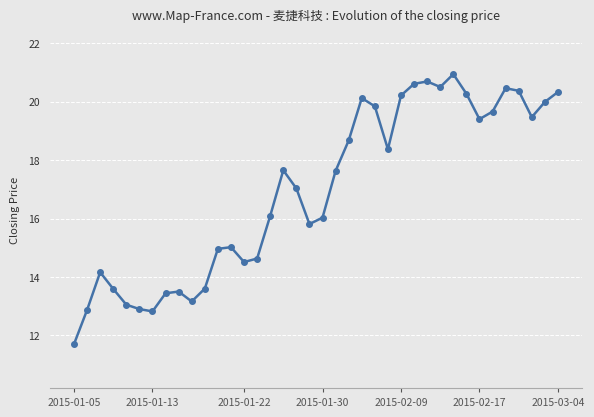

What is the value of the 16th point from the left?

16.1